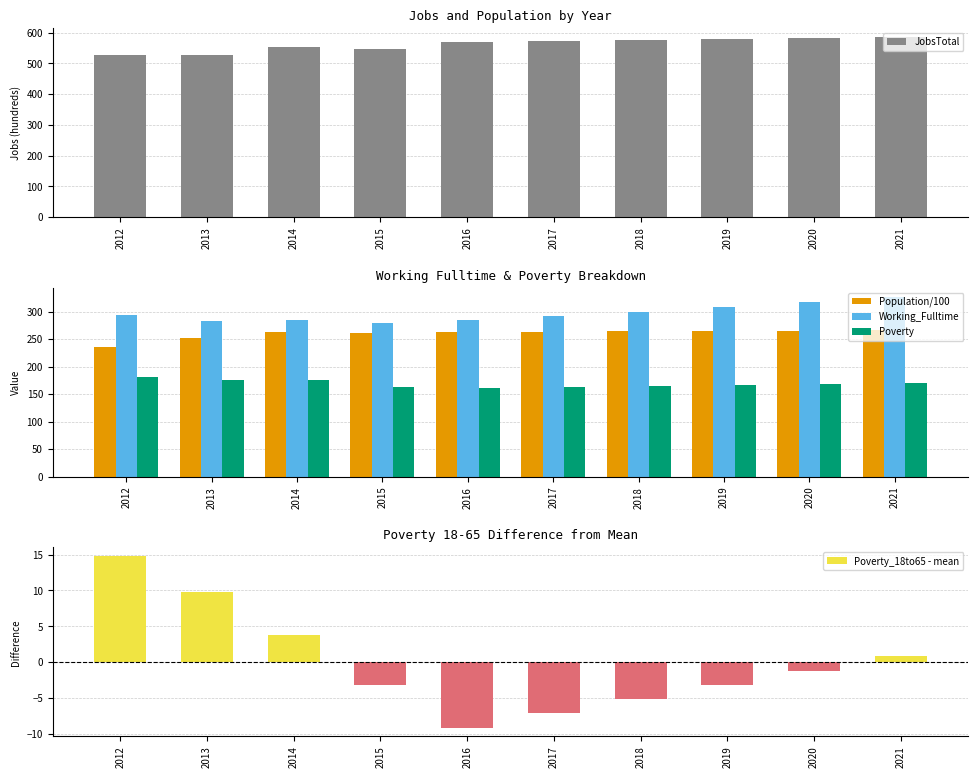

Between 2021 and 2012, which is larger?

2021